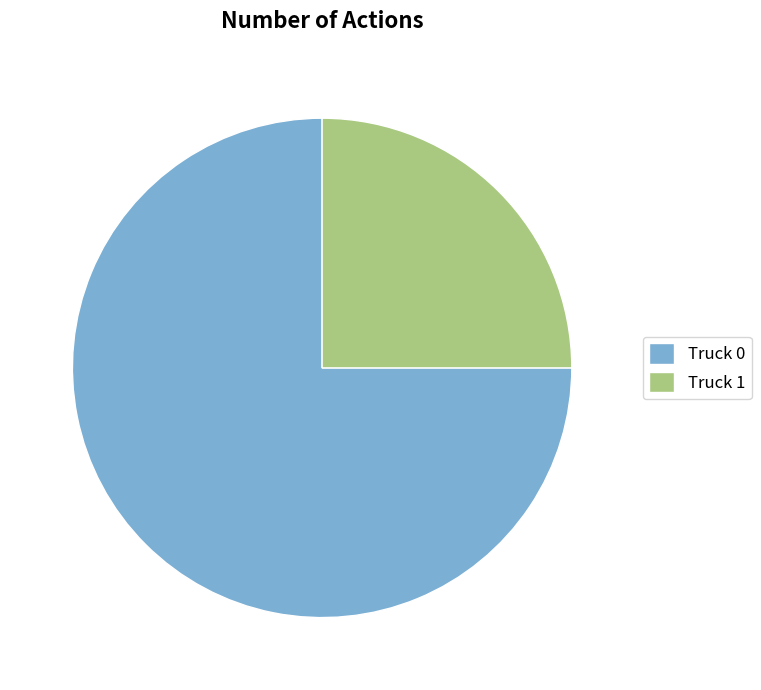

Is the sum of Truck 0 and Truck 1 greater than half?

Yes